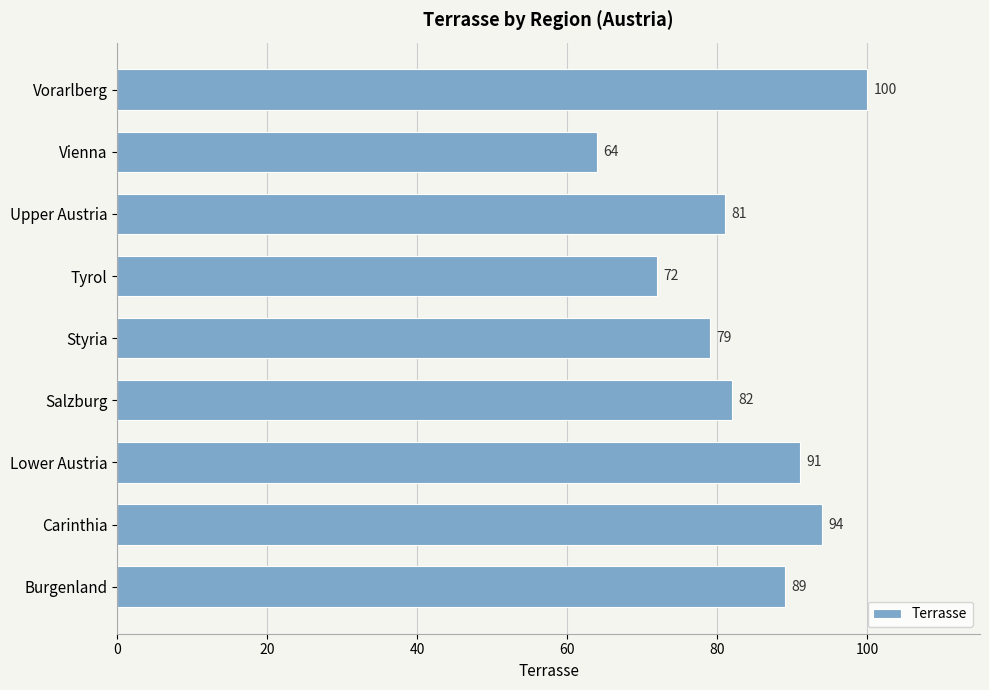

What is the sum of all values?

752